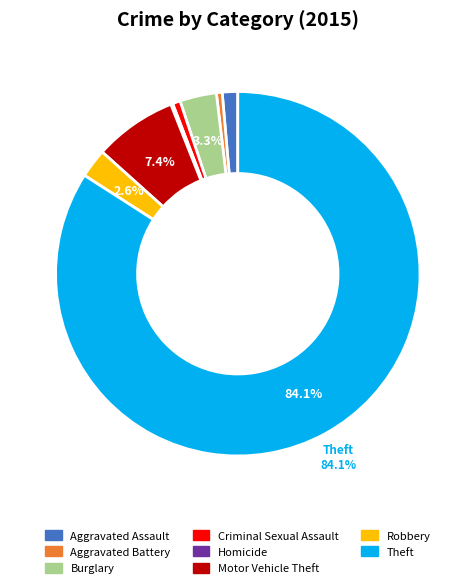

To the nearest percent, what is the difference between the largest and smallest slice percentages?

84%